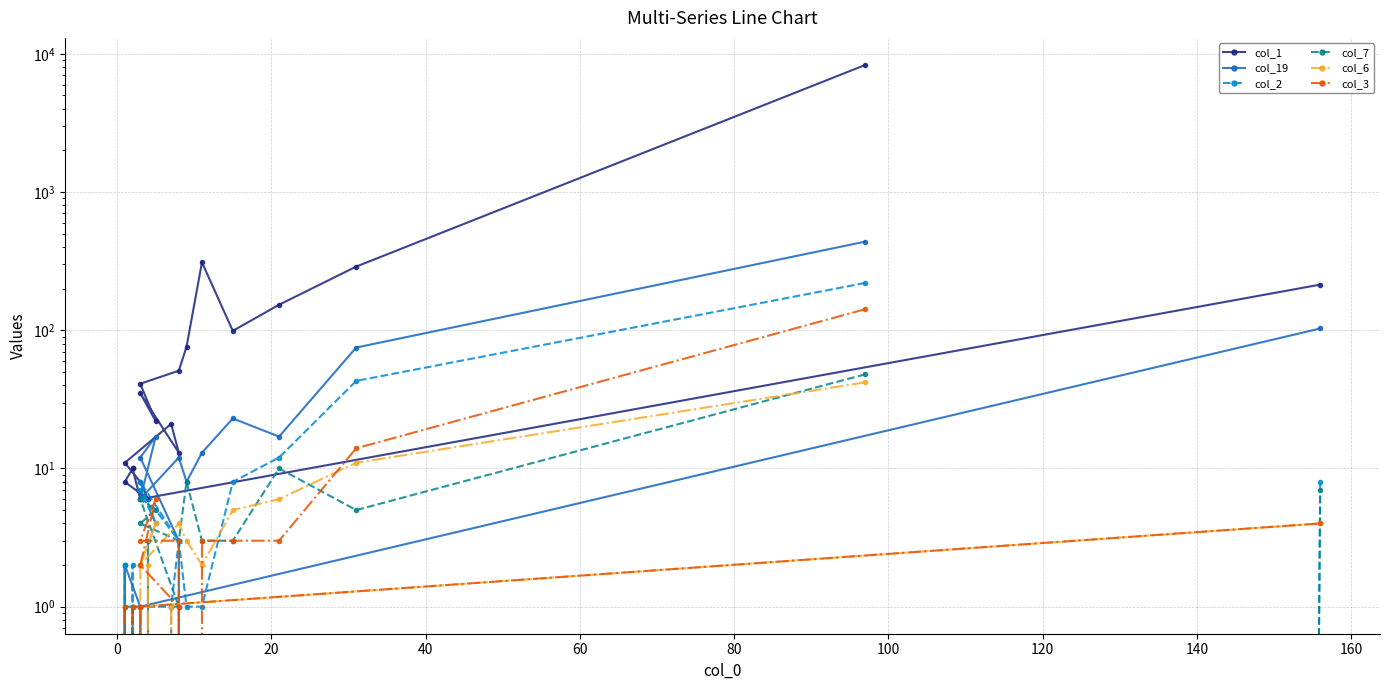

What are all the series names shown in the legend?

col_1, col_19, col_2, col_7, col_6, col_3